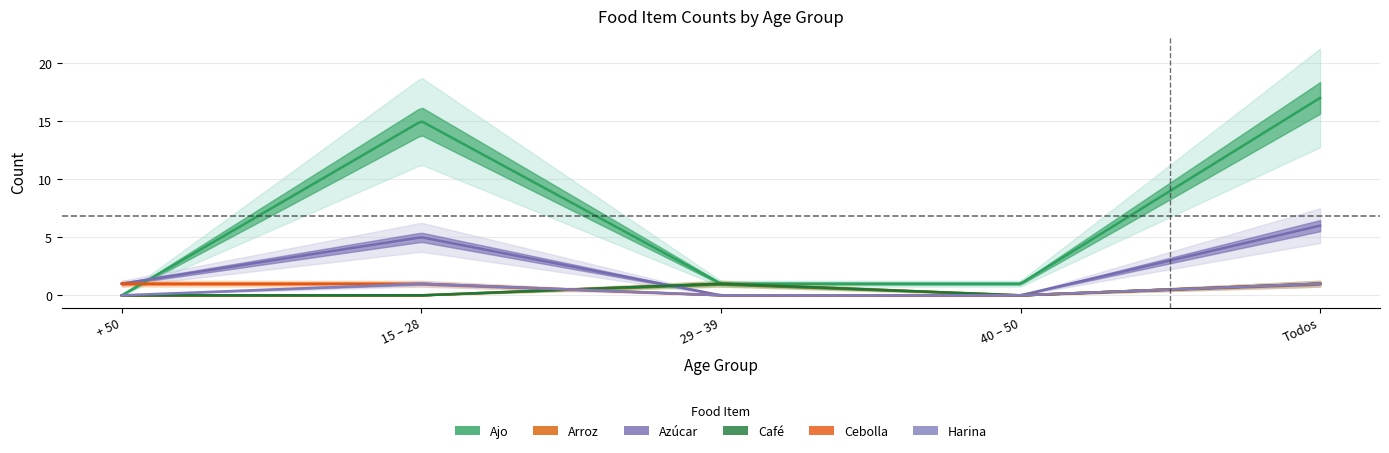

The value of Café at 29 – 39 is 1. True or false?

True